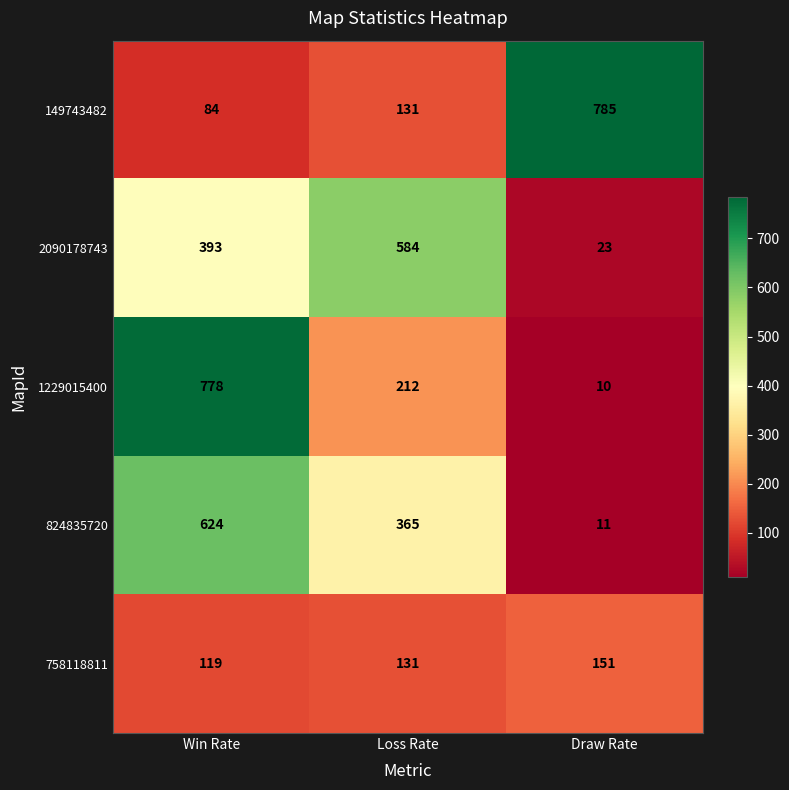

Which series has the widest spread of values?

1229015400